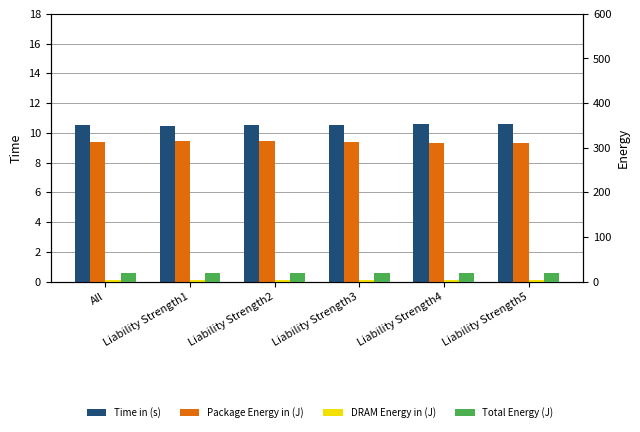

What is the value of the Total Energy (J) bar at the 2nd from the left?

19.9